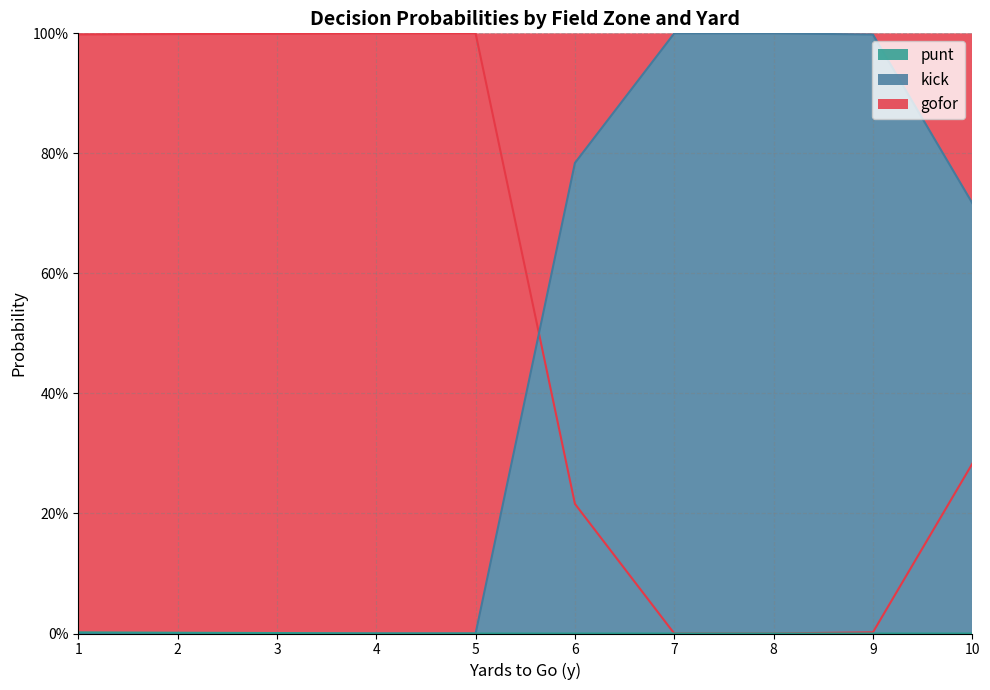

At which category does the chart reach its peak across all series?

1